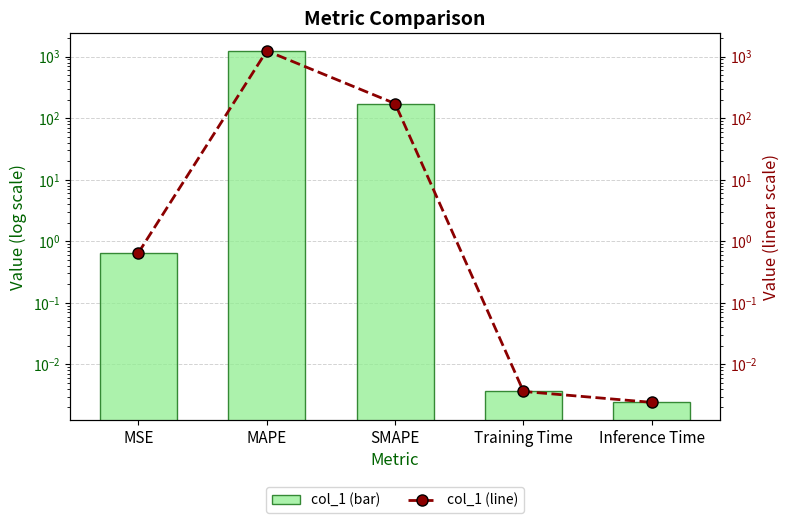

Does the chart contain stacked bars?

No